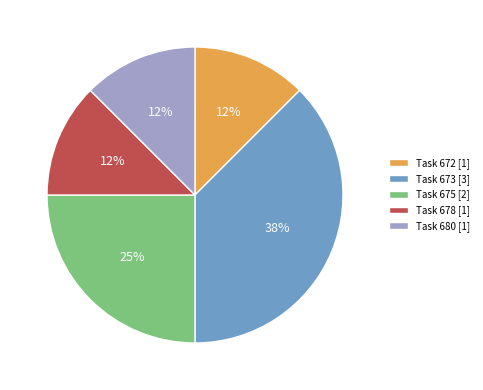

Does Task 678 [1] account for over 50% of the chart?

No